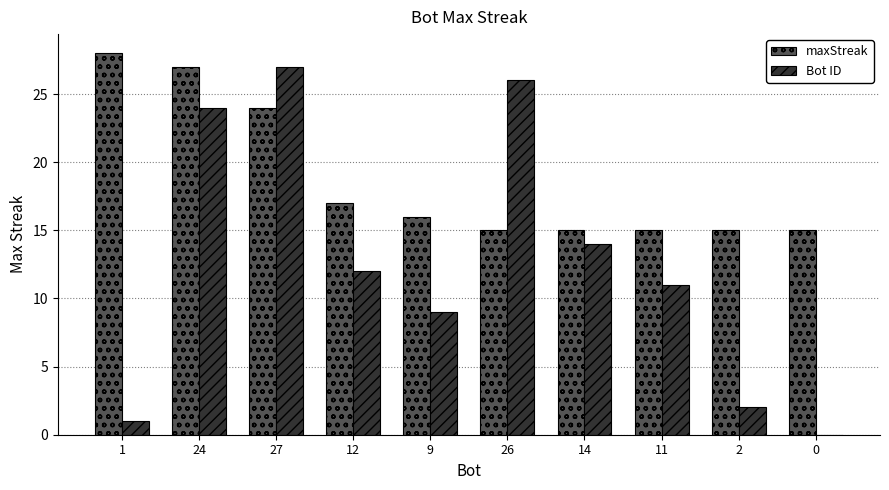

Count the number of data series in this chart.

2